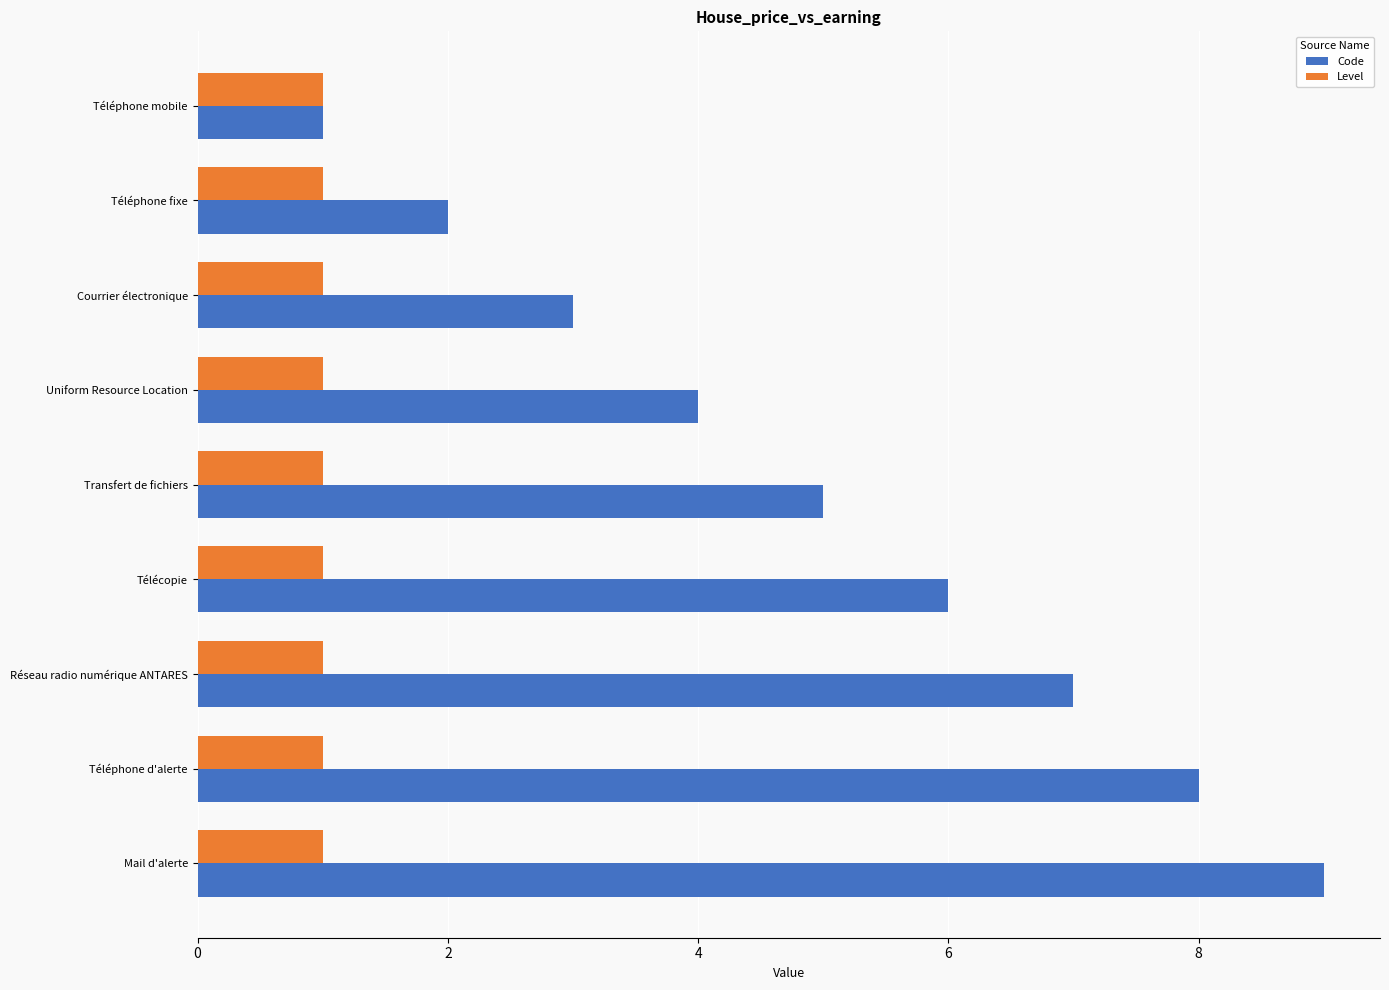

List the series in order of their overall mean, highest first.

Code, Level